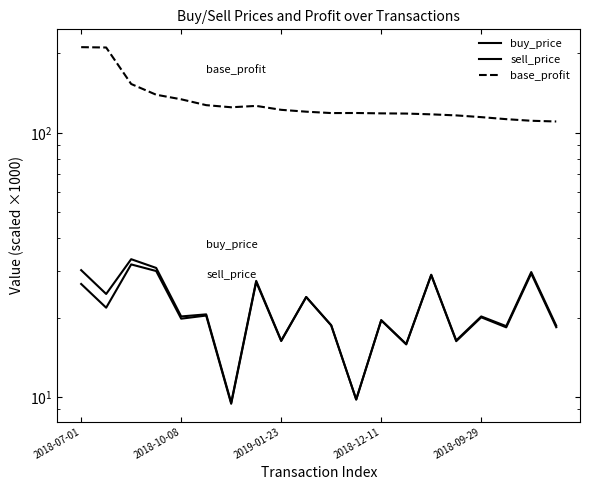

Which has a higher value, 2018-12-11 or 8?

2018-12-11